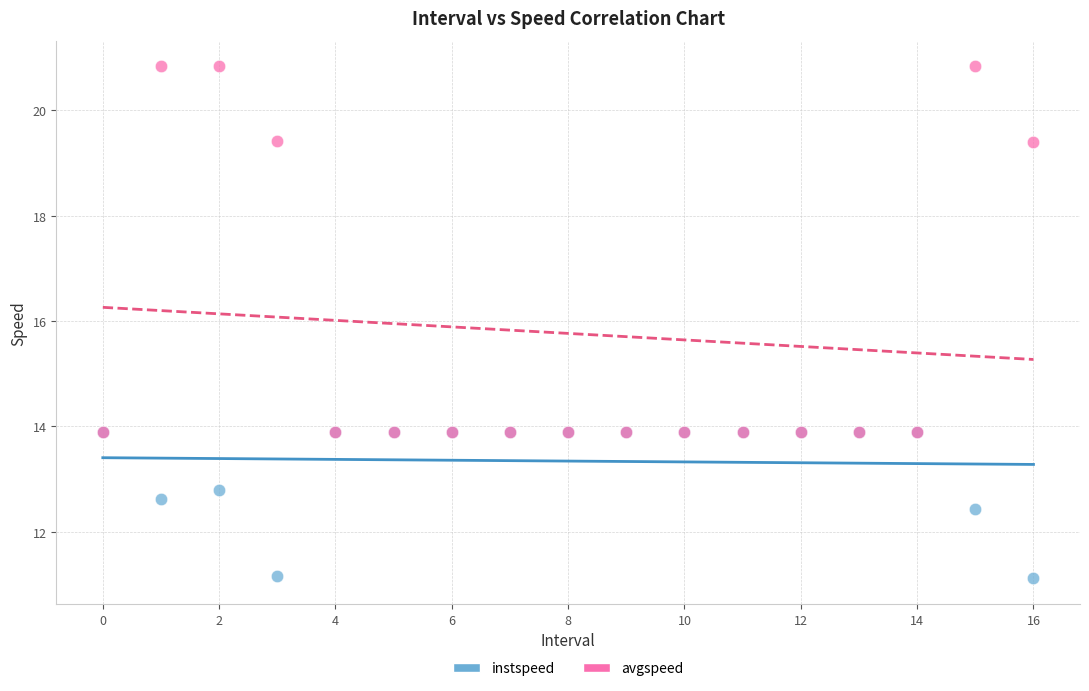

Which series reaches the maximum Y coordinate?

avgspeed